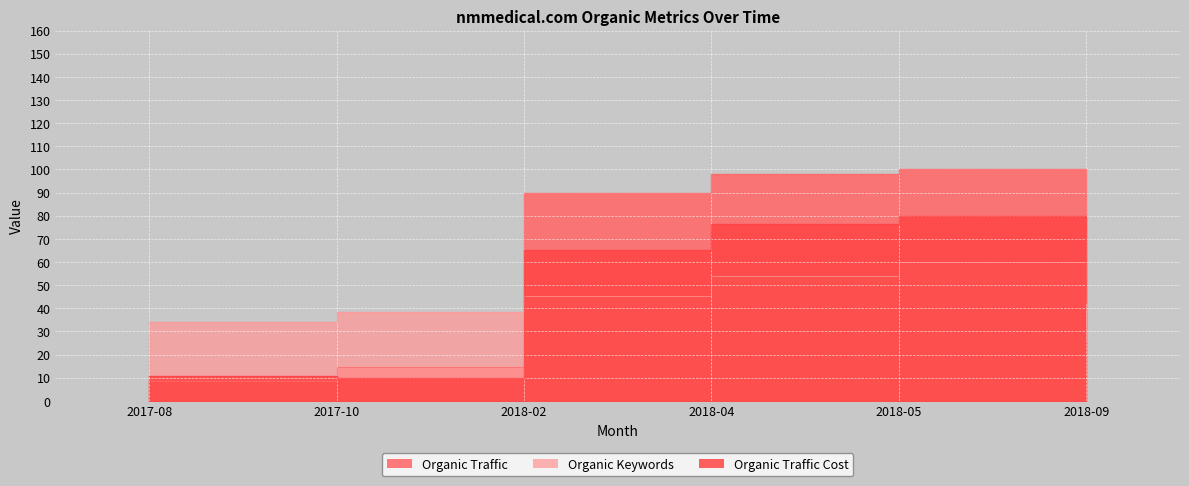

Between 2017-10 and 2018-09, which is larger?

2018-09